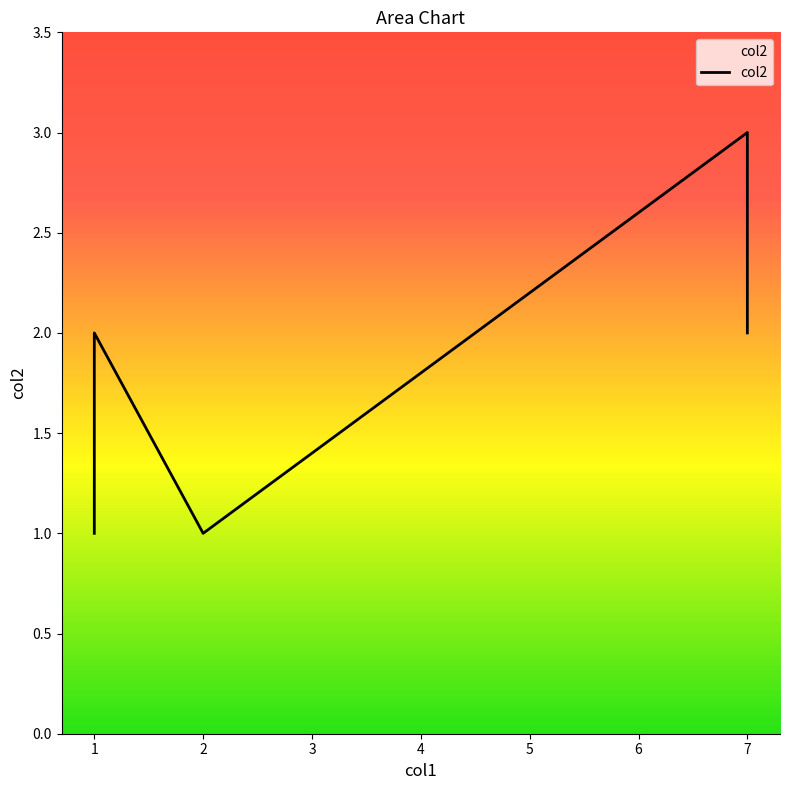

What is the smallest value displayed?

1